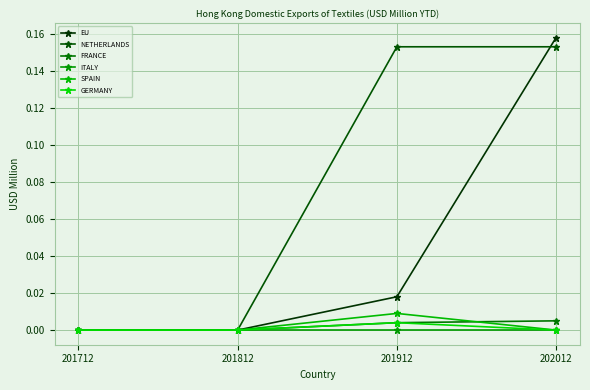

Does the chart display data point markers on the line(s)?

Yes